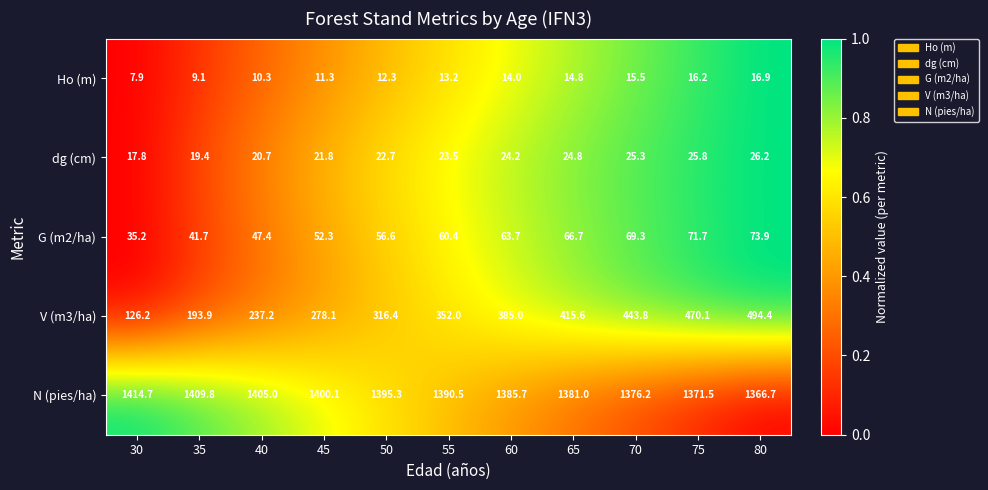

What is the spread (max minus min) of values at 45?

1388.8